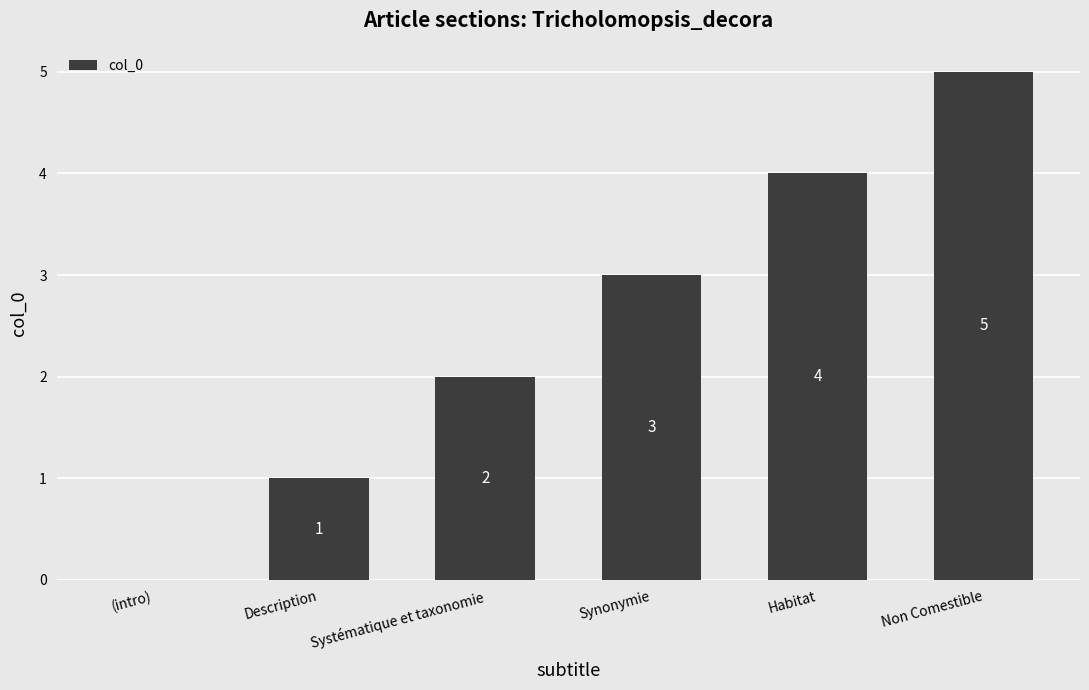

Where is the data nearest to the value 2?

Systématique et taxonomie